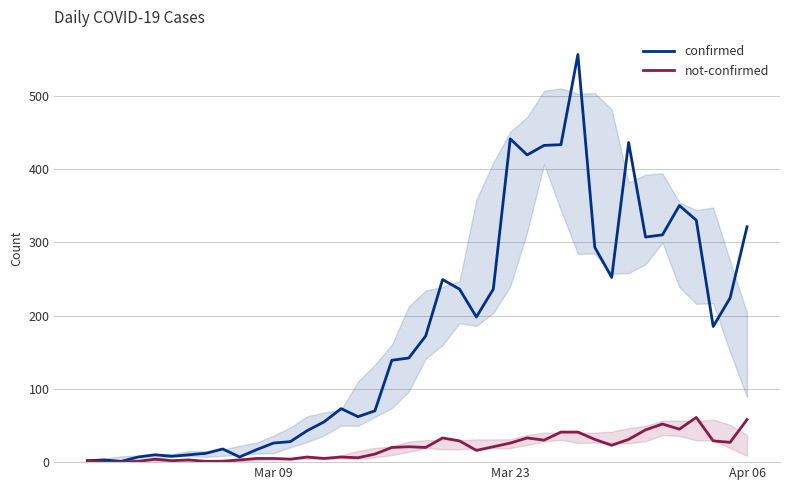

Is this an area chart (filled region under the line)?

No